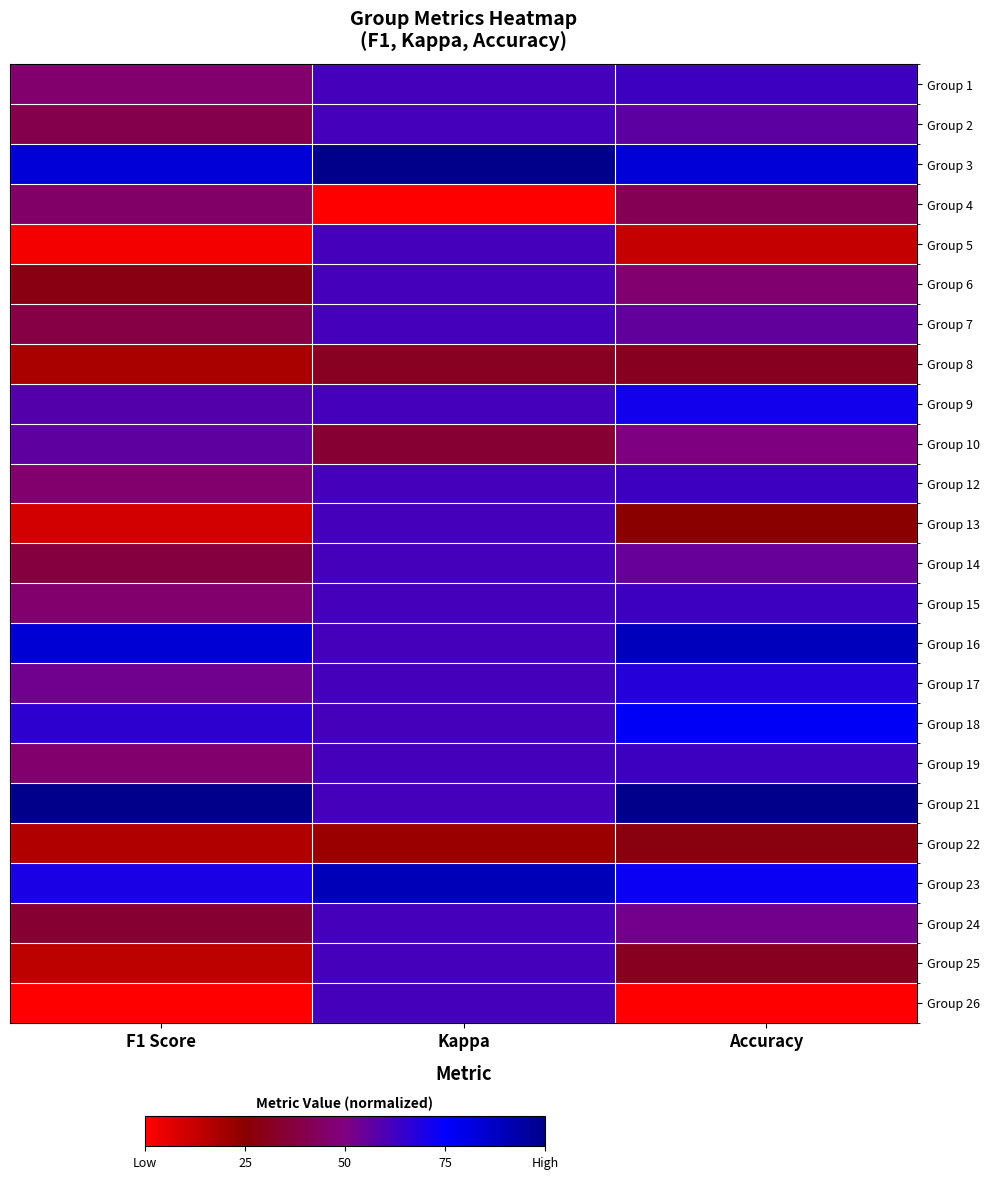

How many data points does each series have?

3